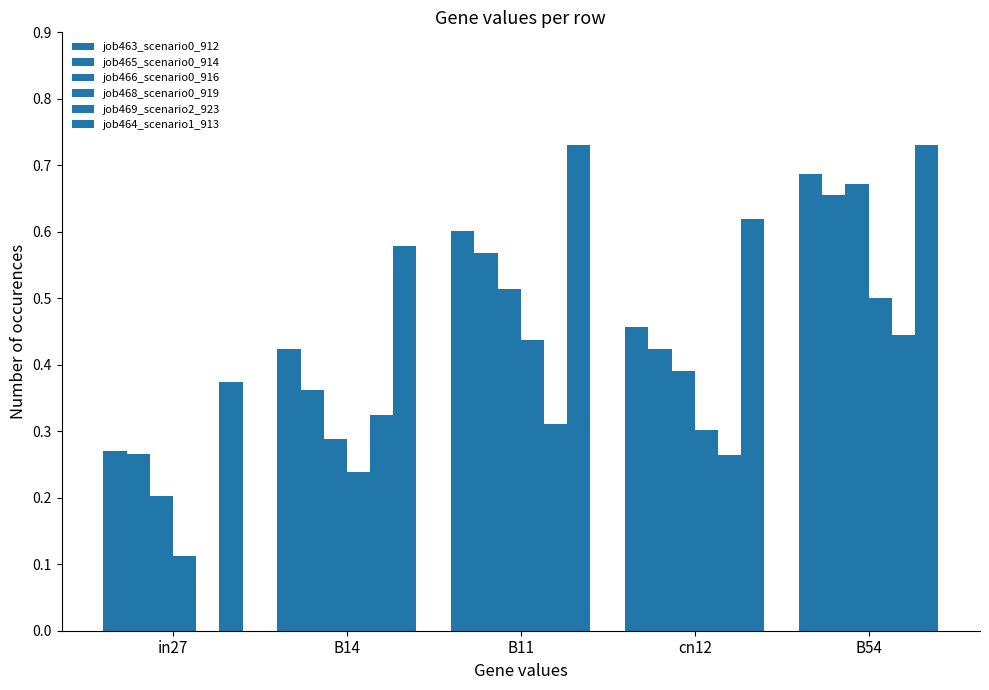

What value does the job468_scenario0_919 series have at in27?

0.1